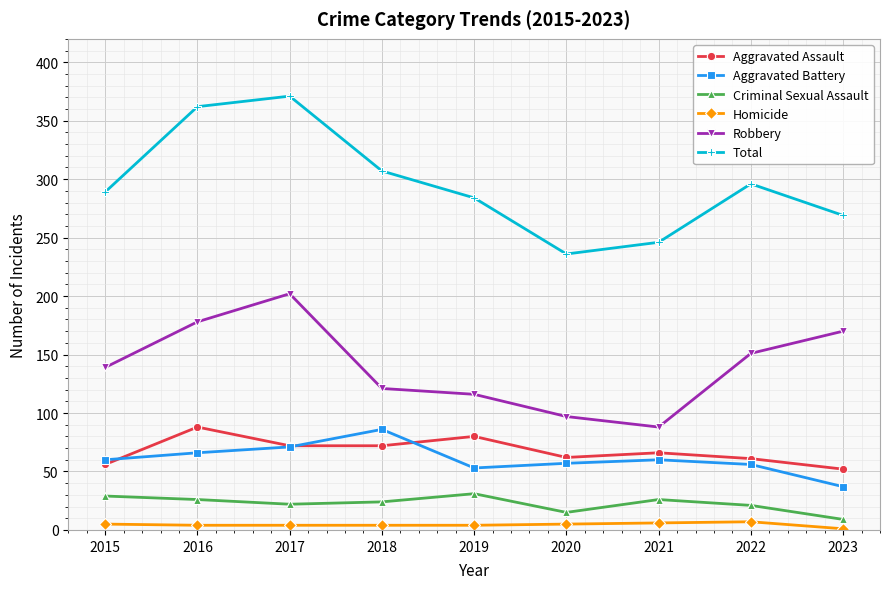

True or false: Total and Homicide intersect in this chart.

False